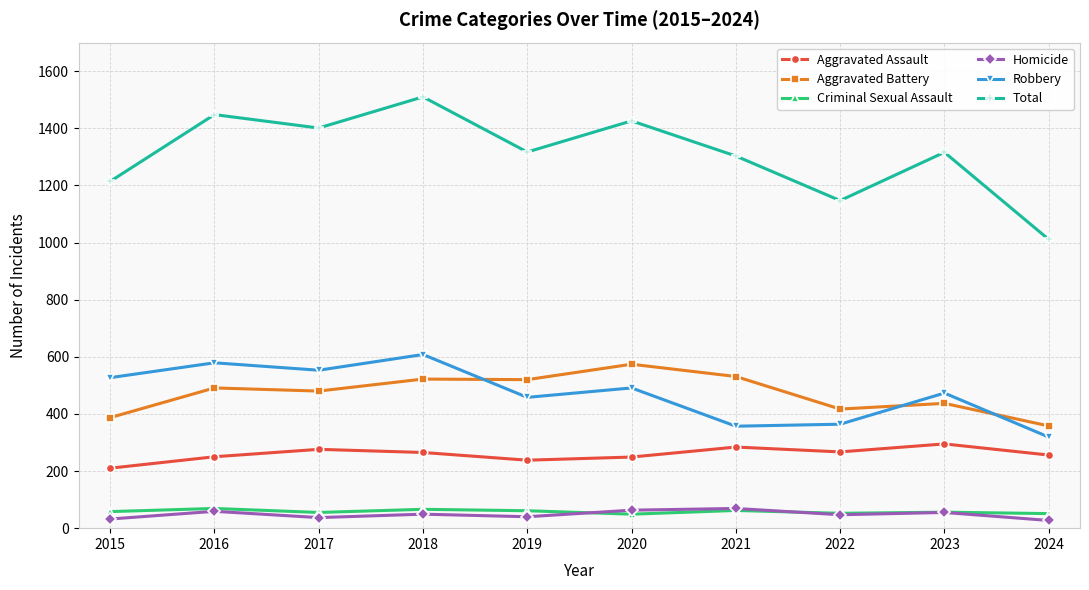

What is the total value across all series at 2020?

2852